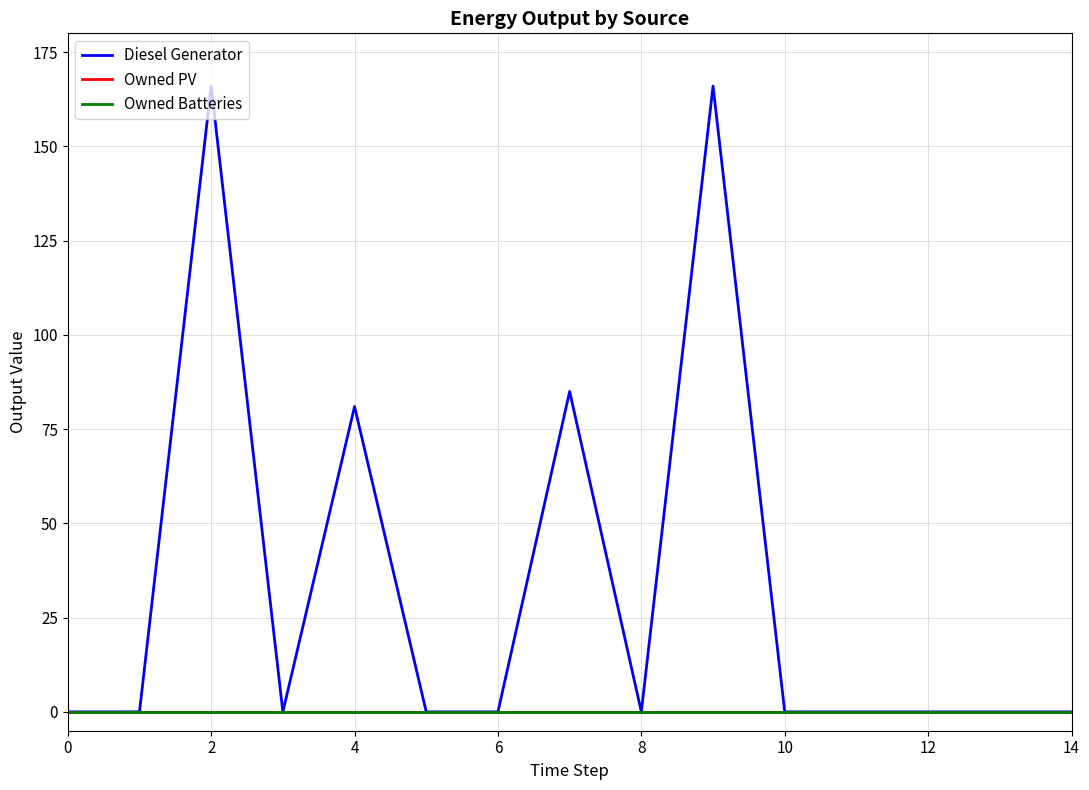

Is this an area chart (filled region under the line)?

No